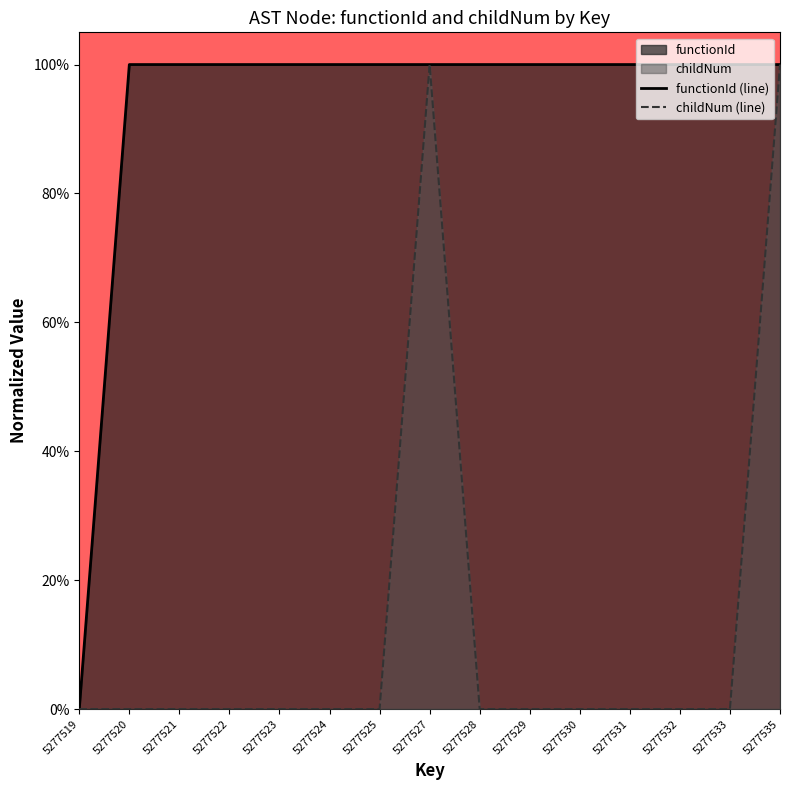

At which label is childNum (line) closest to 0?

5277519